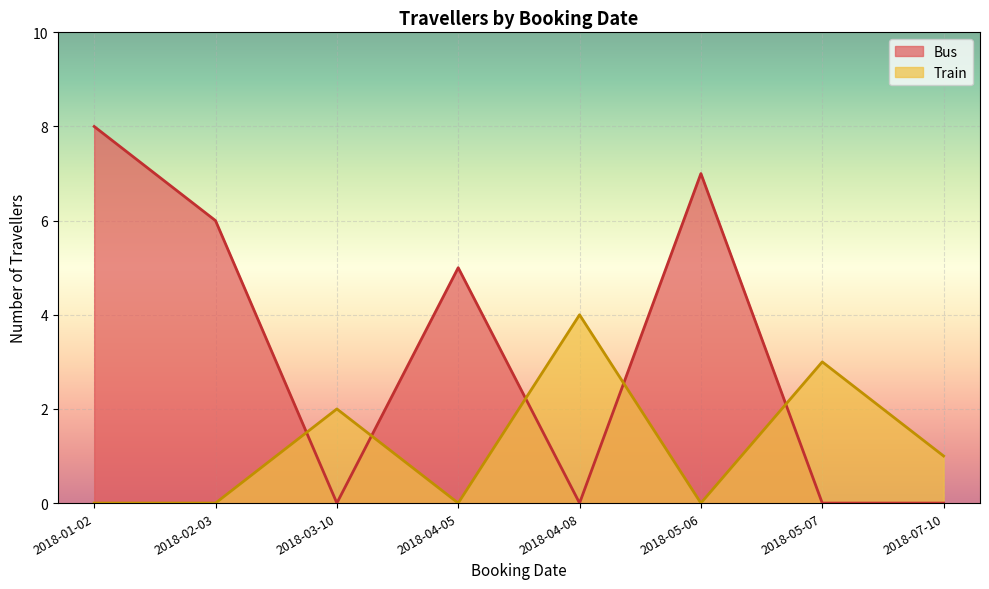

At which category is the sum across all series the highest?

2018-01-02